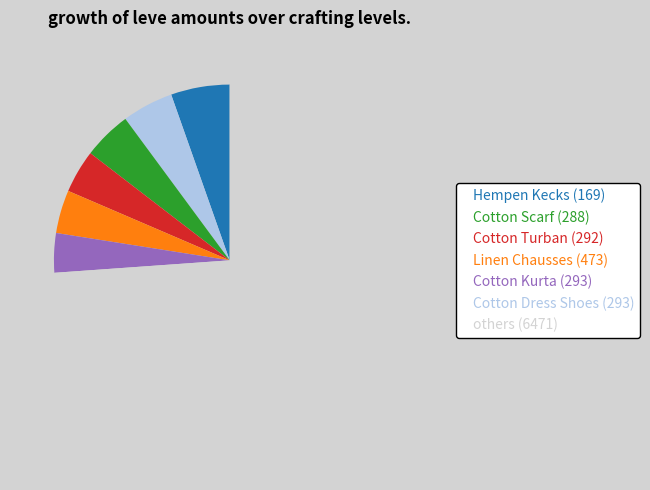

How many slices are in this pie chart?

7